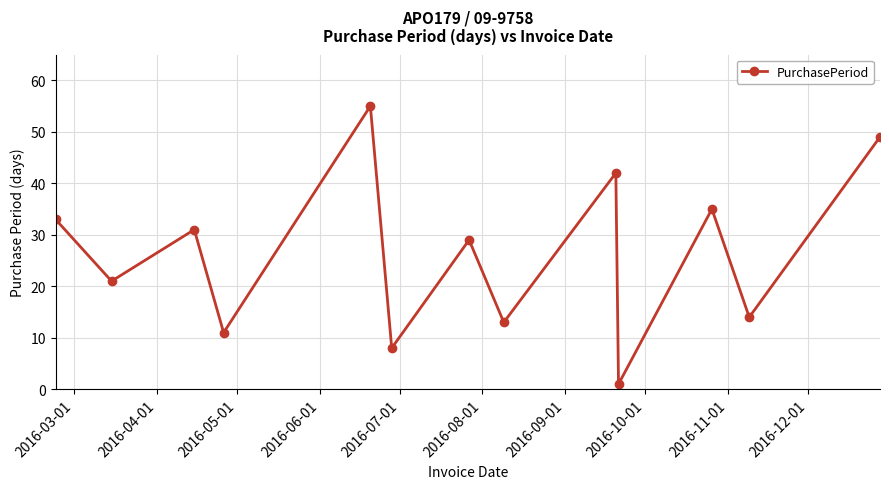

True or false: there are more than 2 points higher than both neighbors.

True